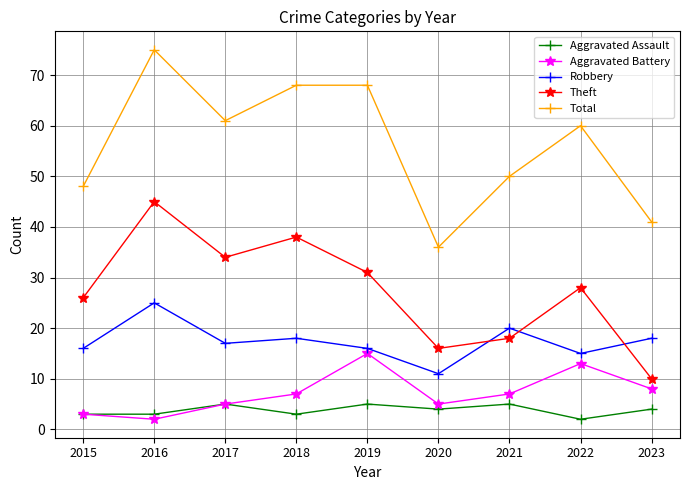

Which series has the largest range (max minus min)?

Total